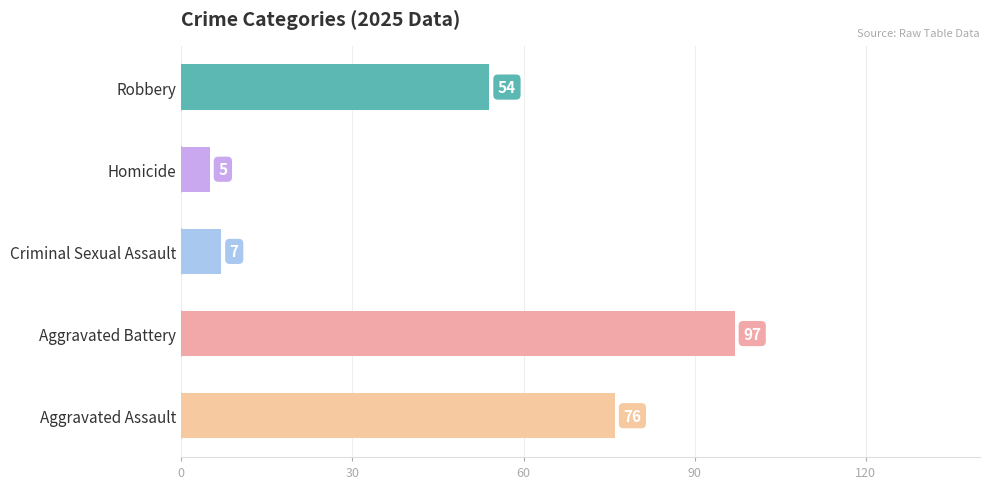

Is it true that the value at Criminal Sexual Assault is 7?

True